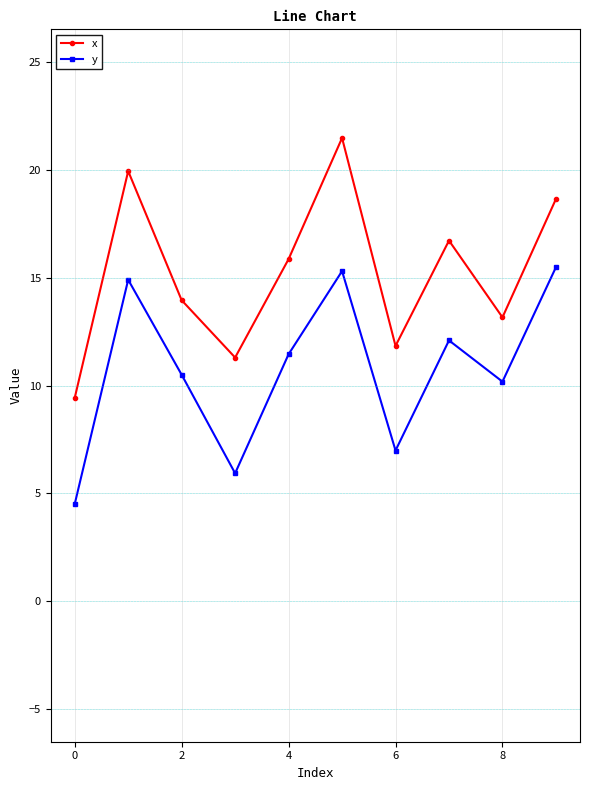

True or false: x and y intersect in this chart.

False